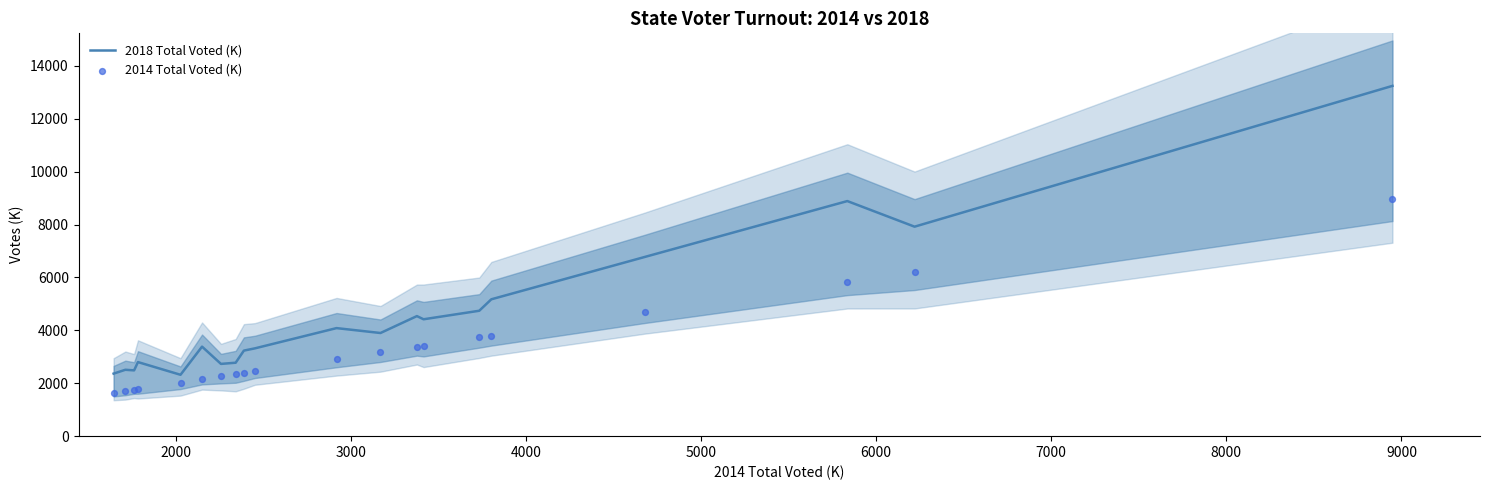

What are all the series names shown in the legend?

2018 Total Voted (K), 2014 Total Voted (K)